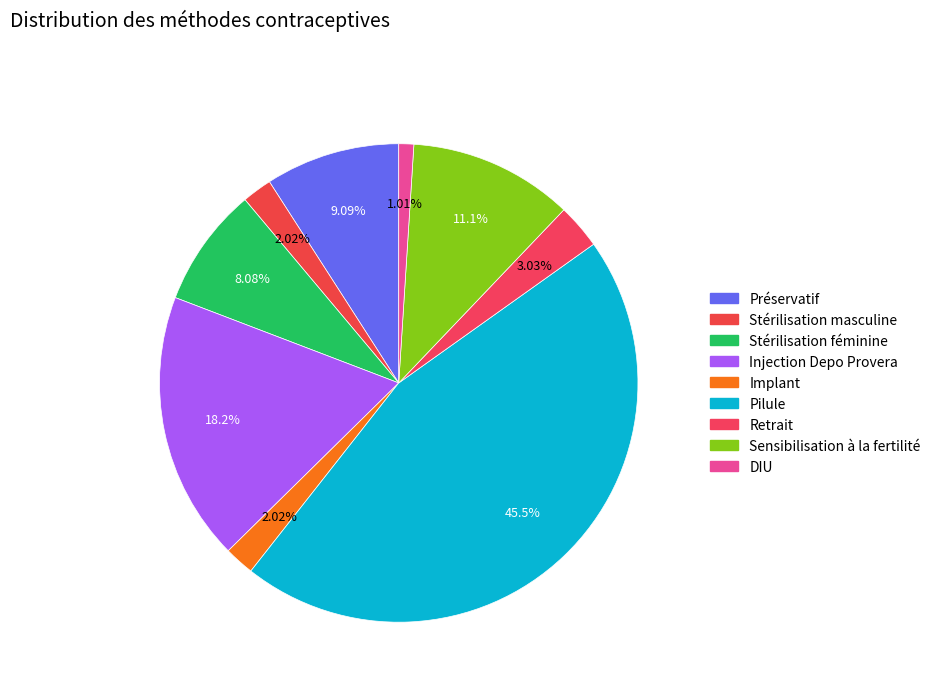

Does Retrait account for over 50% of the chart?

No